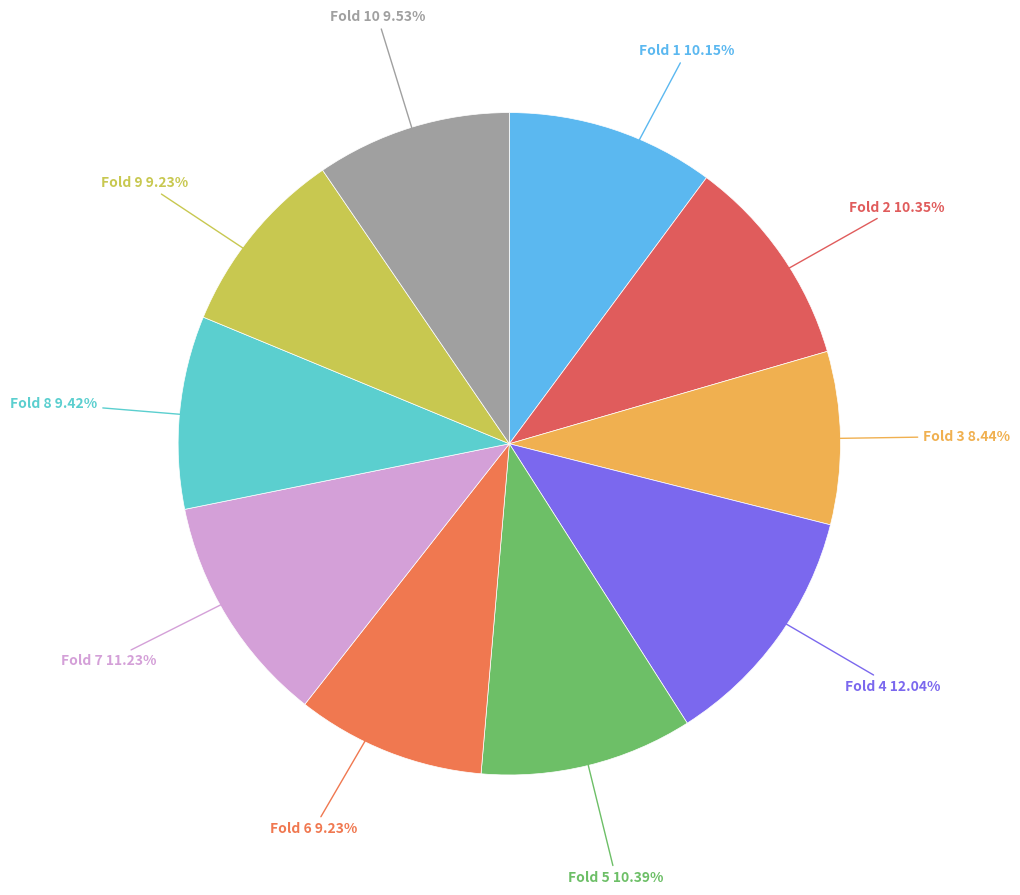

To the nearest percent, what is the difference between the largest and smallest slice percentages?

4%